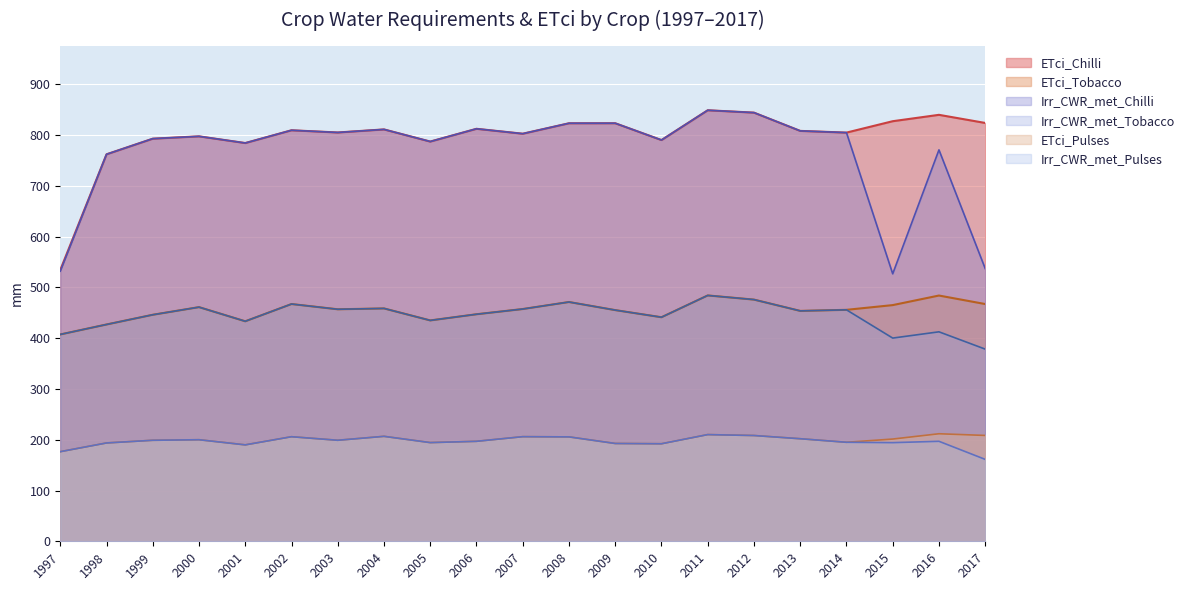

True or false: ETci_Pulses has a value of 208.3 at 2012.

True